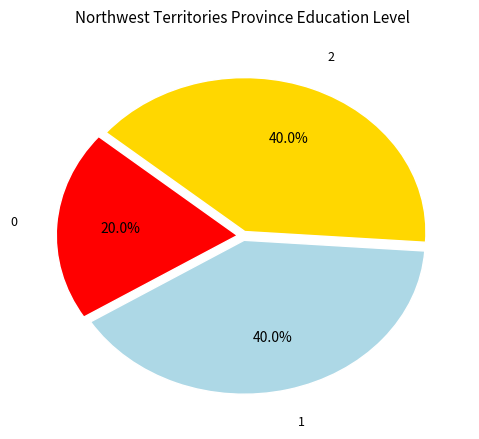

Is there a majority slice in this chart?

No